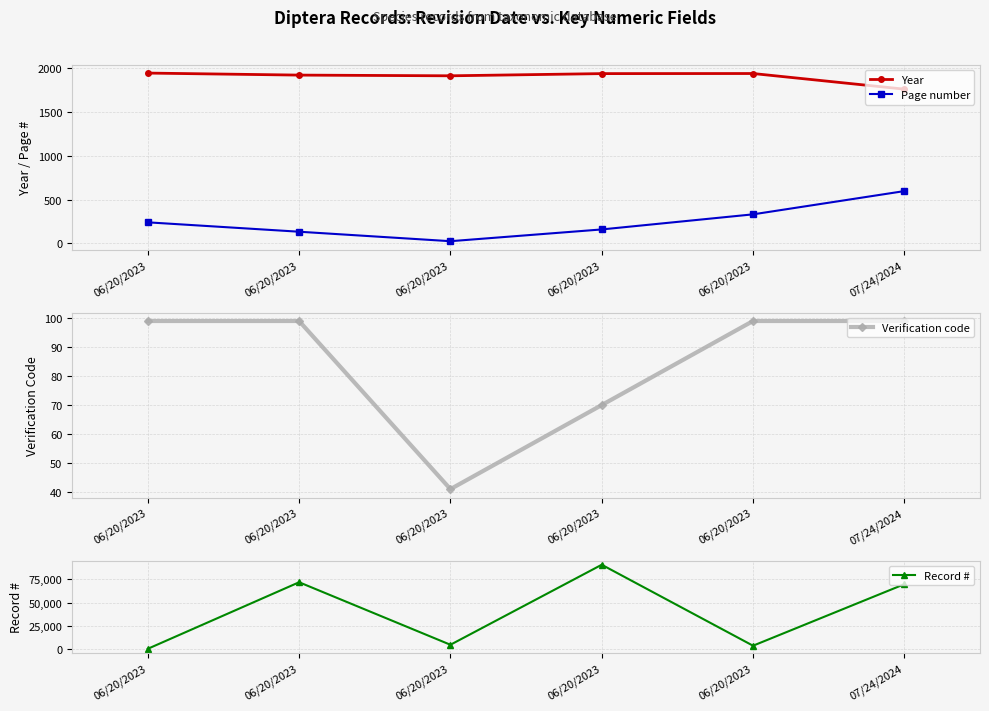

How many lines are shown in the chart?

4